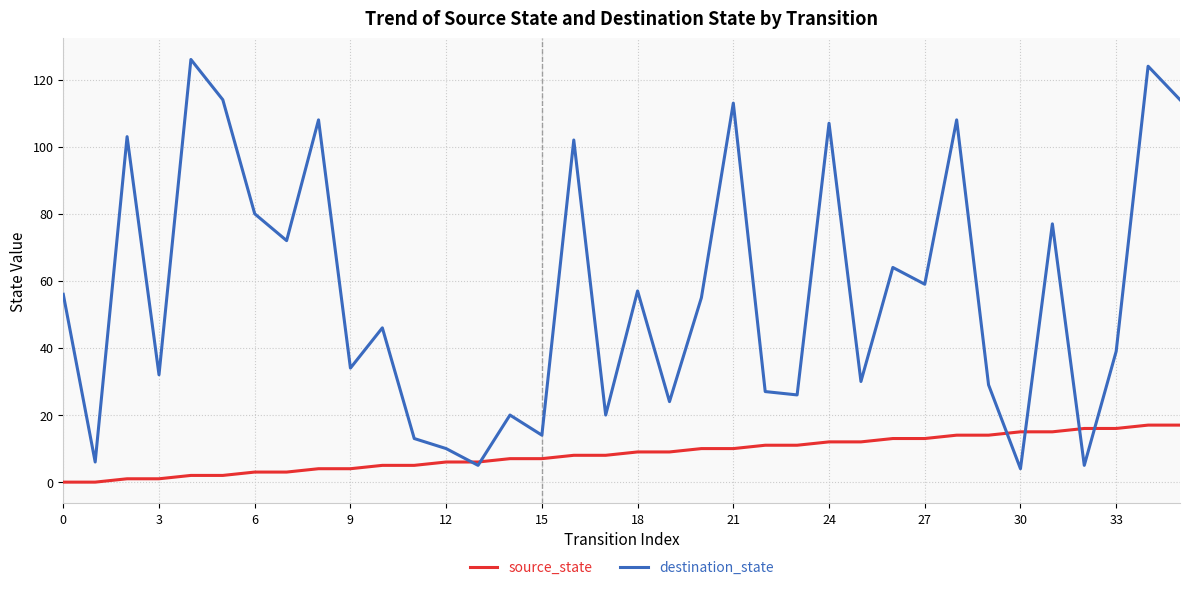

Which series has the largest range (max minus min)?

destination_state